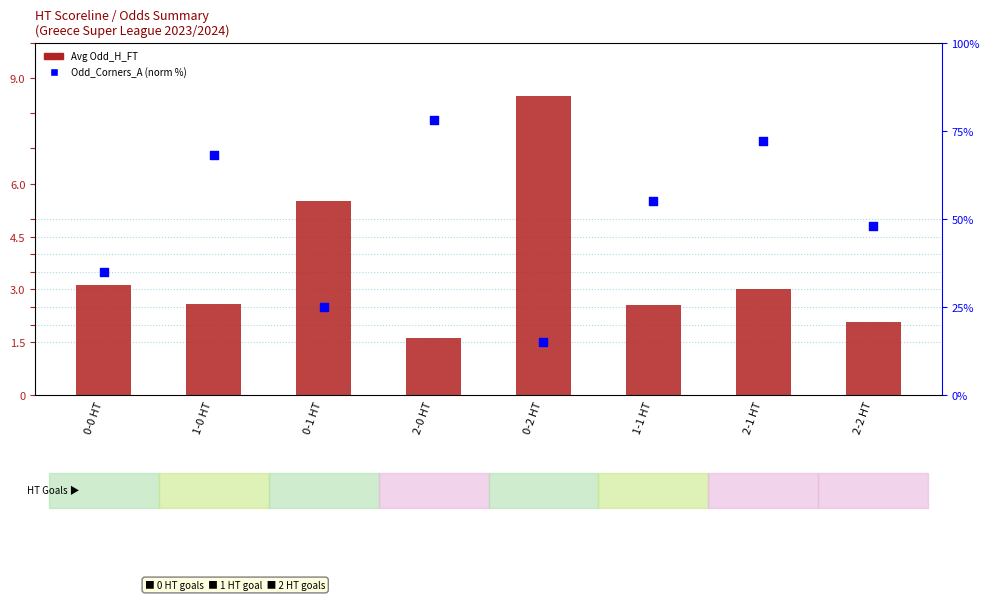

What is the total value across all series at 0-0 HT?

38.1